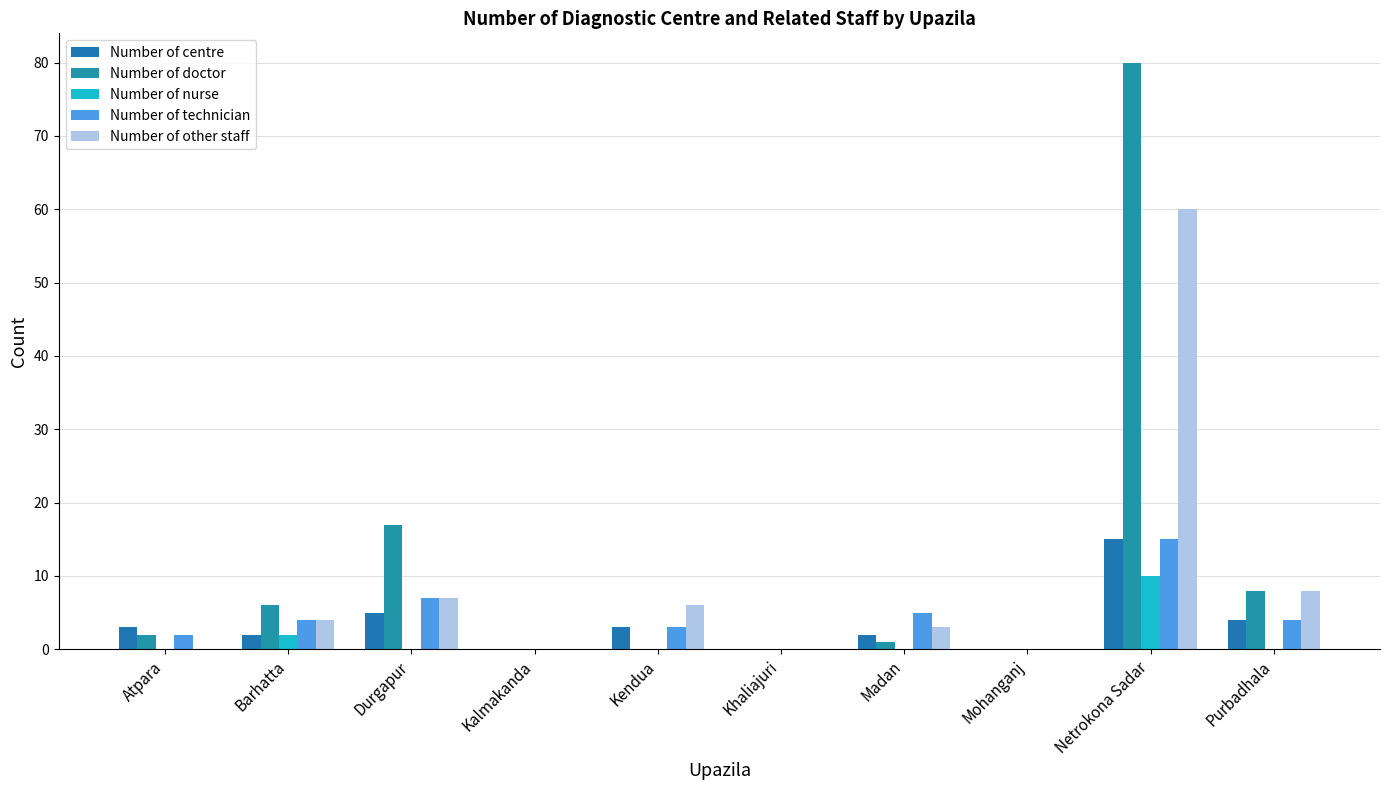

Are the bars grouped side by side (vs. stacked)?

Yes